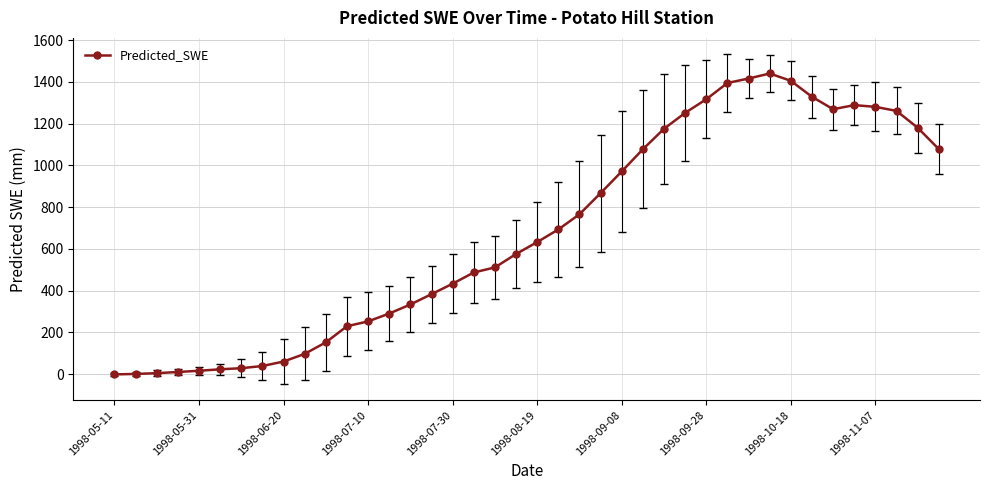

What is the value of the 17th point from the left?

433.2